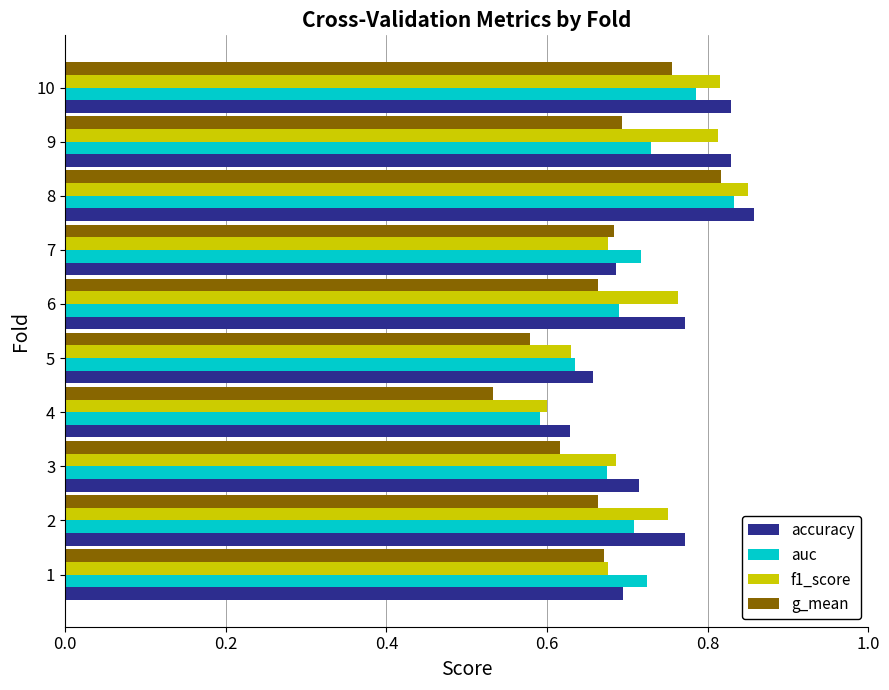

Which series has the largest range (max minus min)?

g_mean